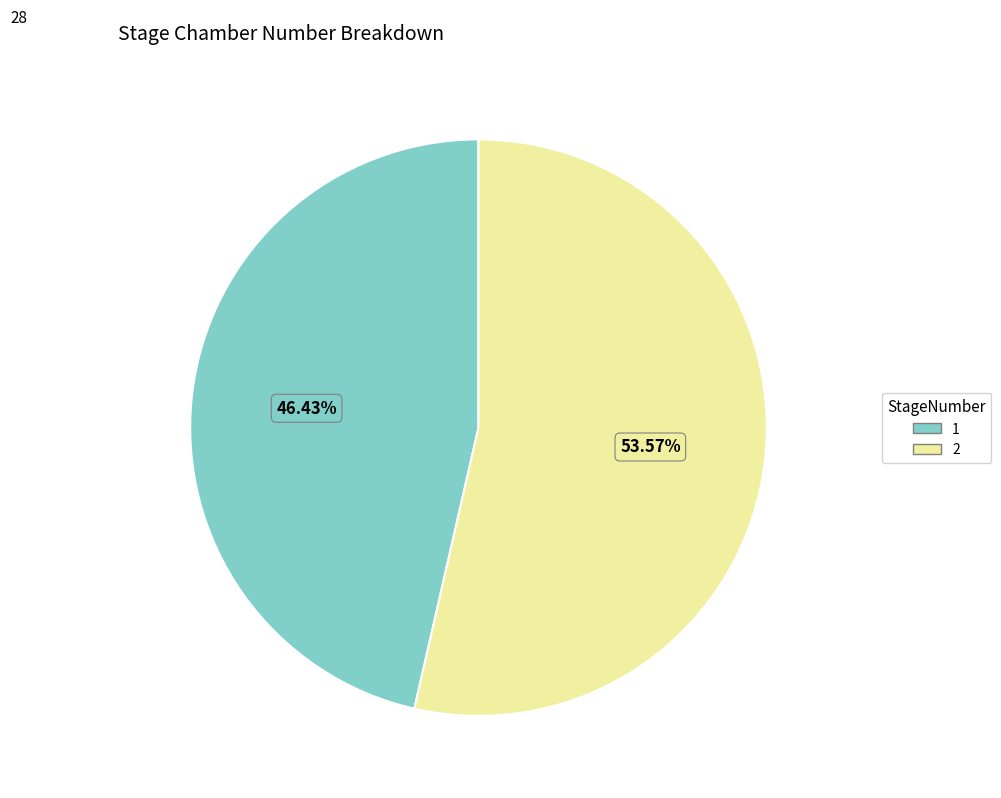

To the nearest percent, what percentage of the pie is 2?

54%